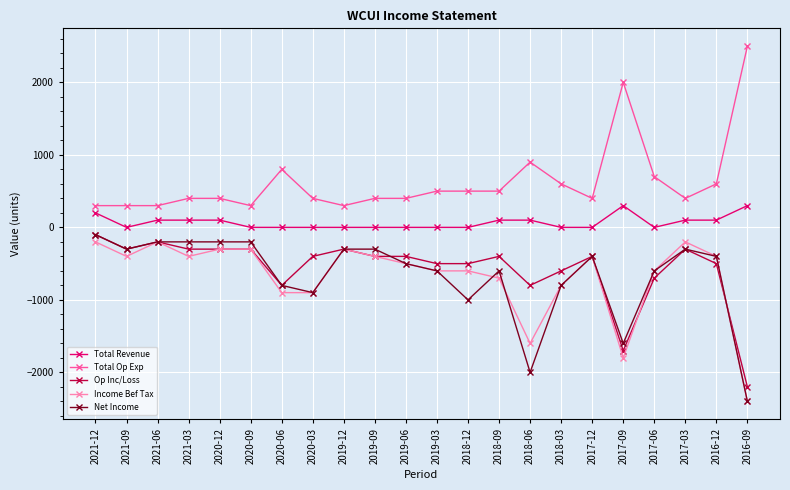

What is the total value across all series at 2018-06?

-3400